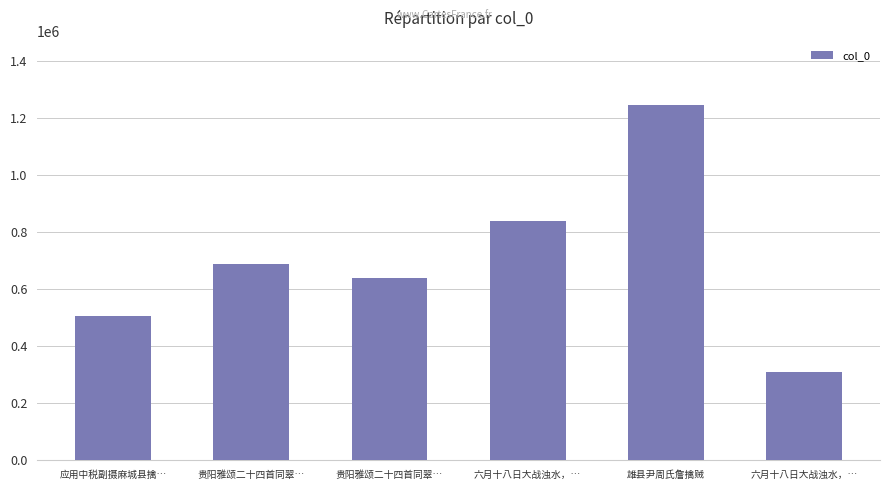

Is it true that the value at 六月十八日大战浊水，… is 836860?

True